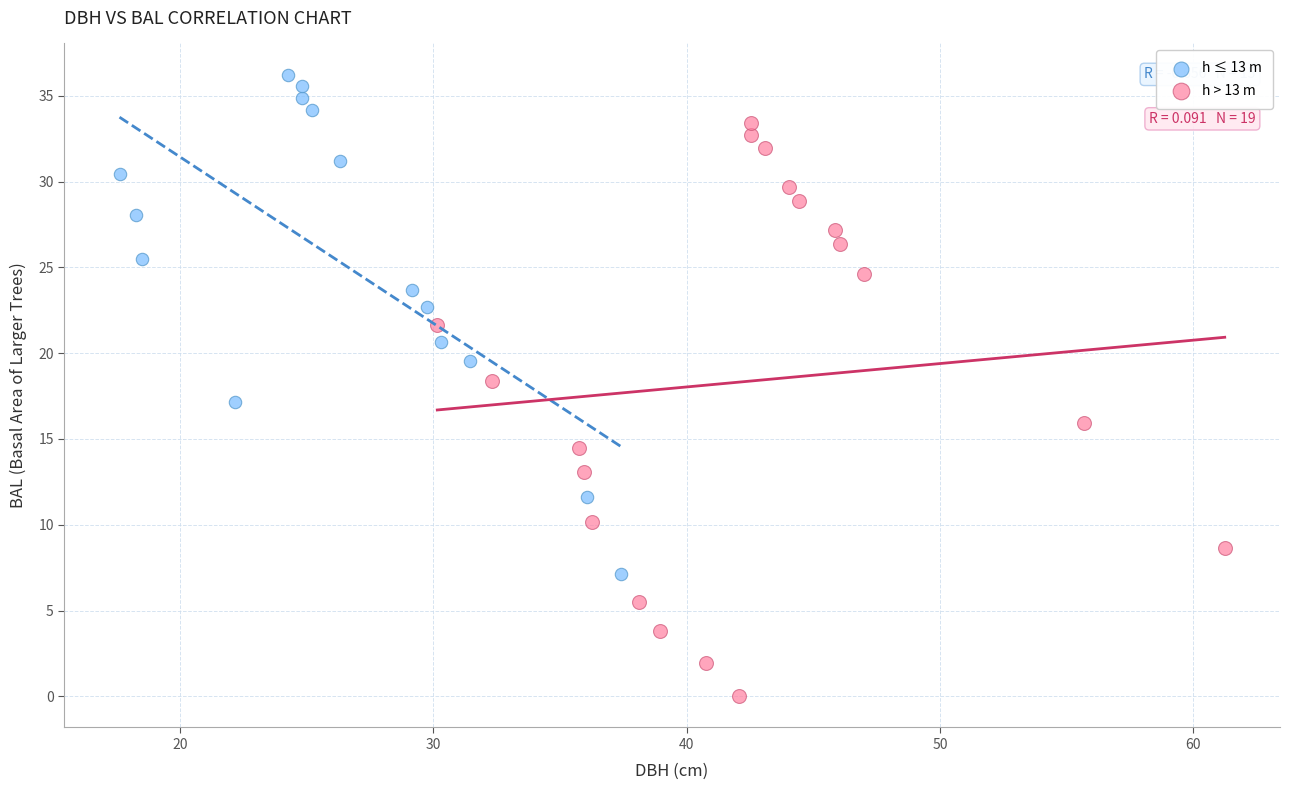

Which series contains the lowest Y value?

h > 13 m